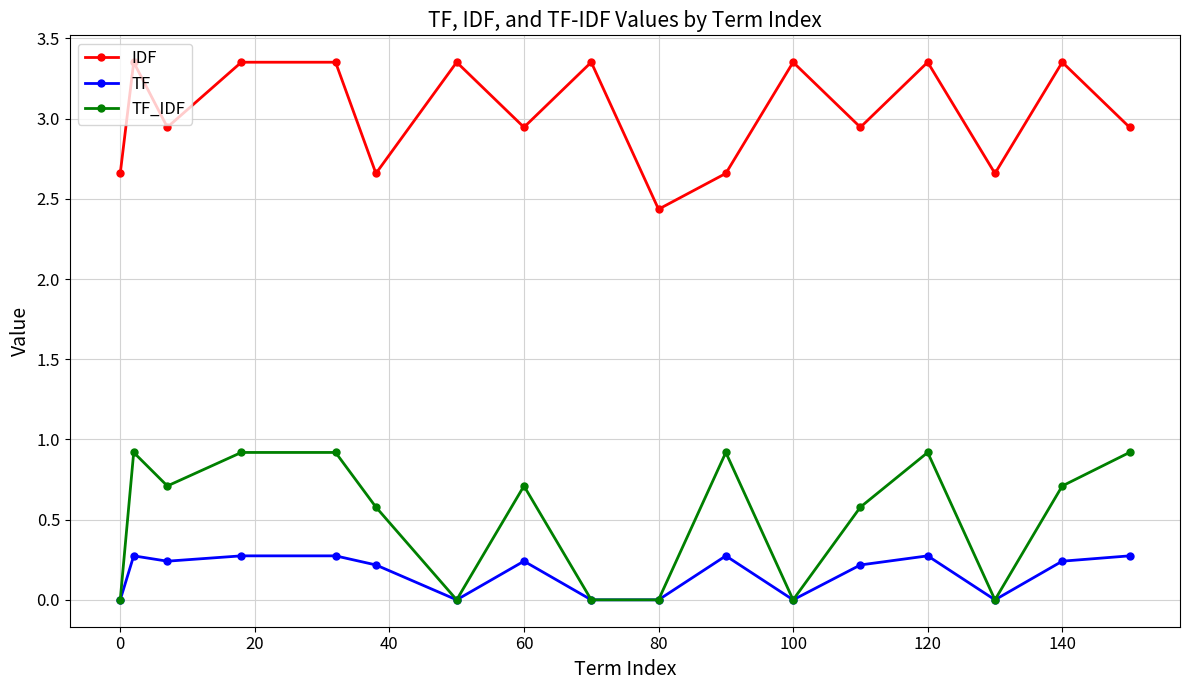

What is the difference between the maximum and second lowest values in the TF series?

0.3